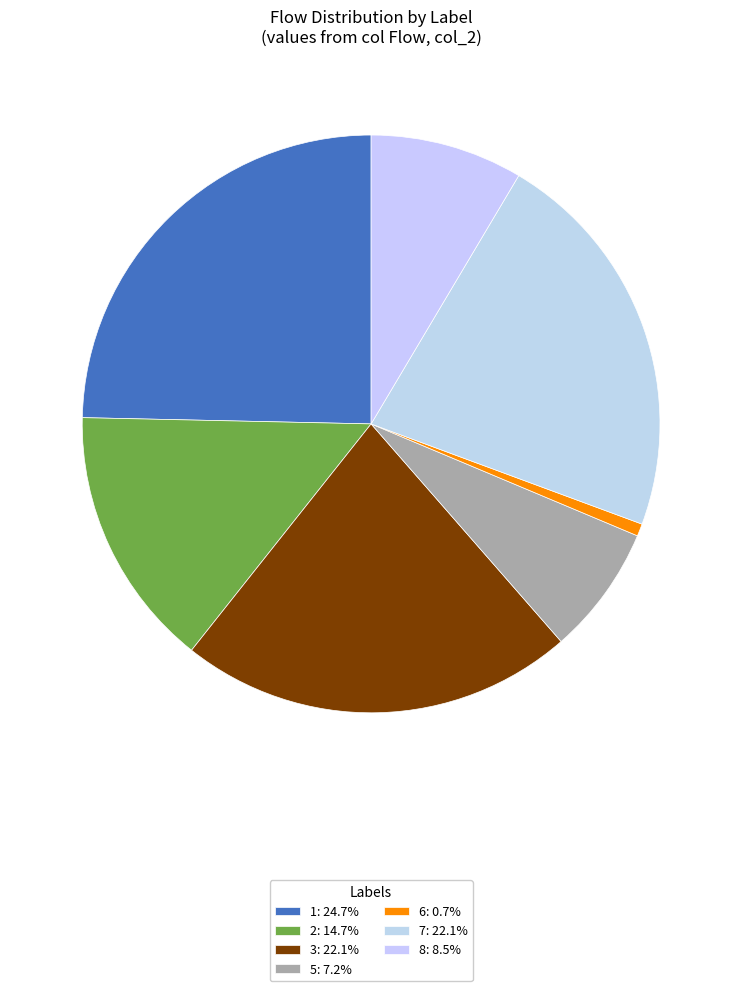

How many slices are in this pie chart?

7